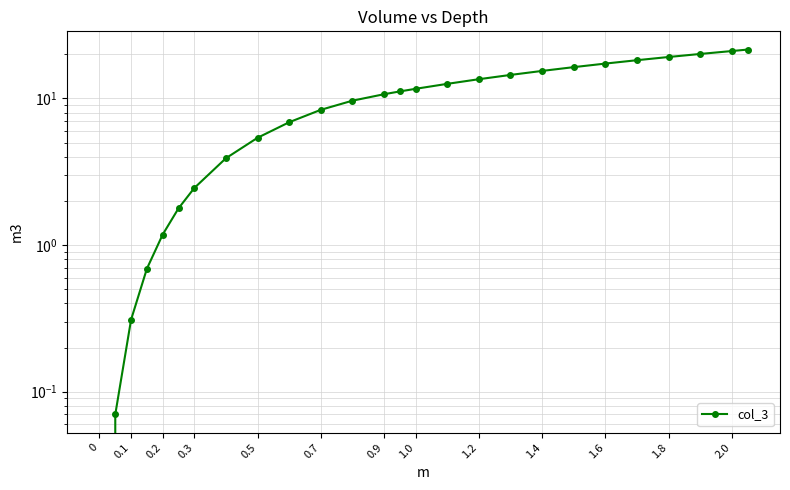

The value at 0.1 is 0.1. True or false?

False